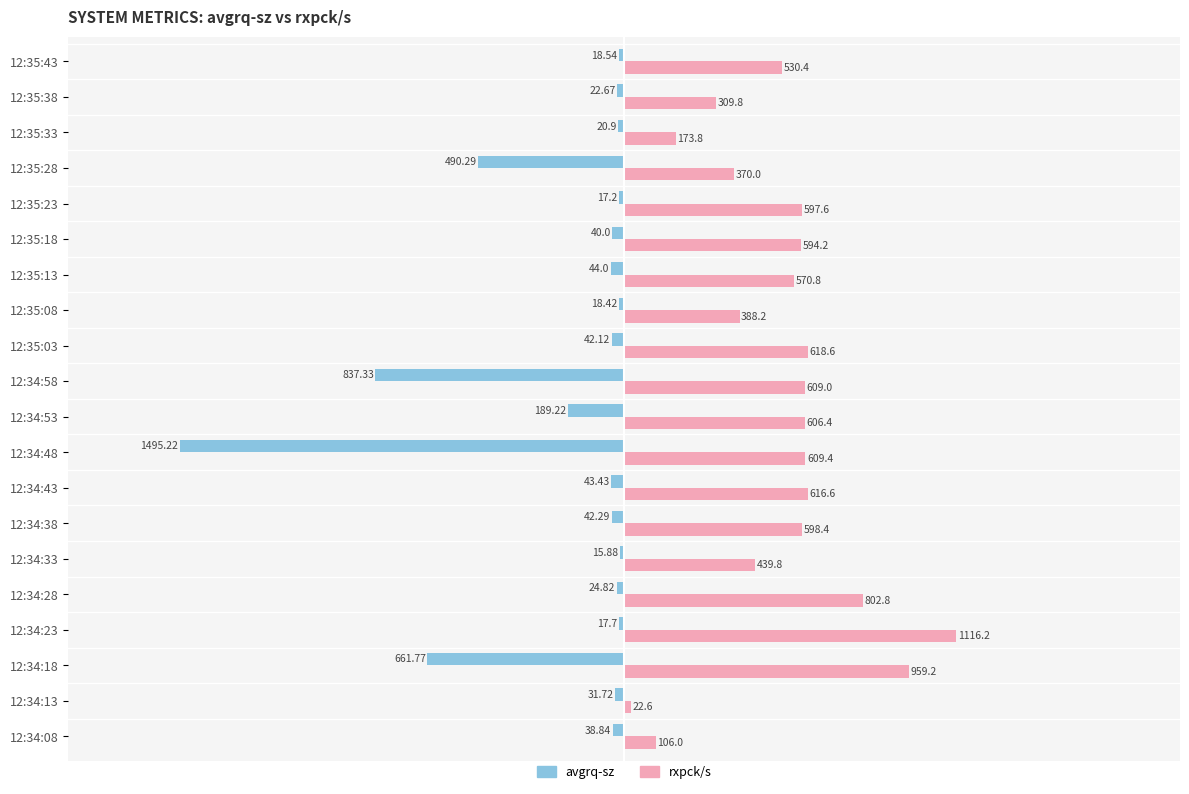

Which series changed the most between 12:34:28 and 12:34:43?

rxpck/s